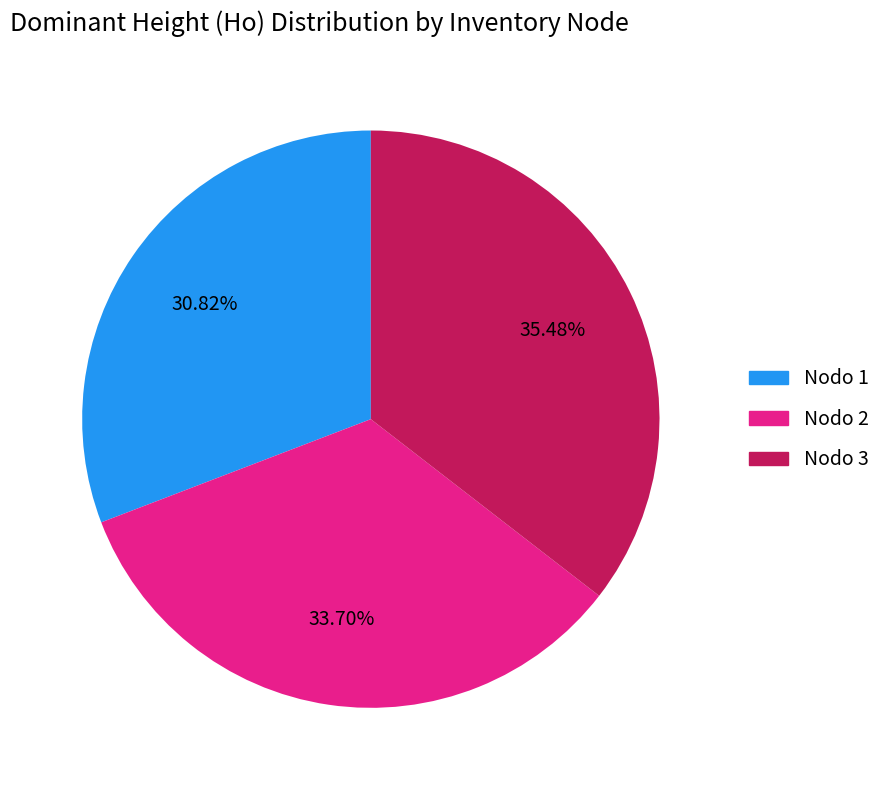

Is there a majority slice in this chart?

No